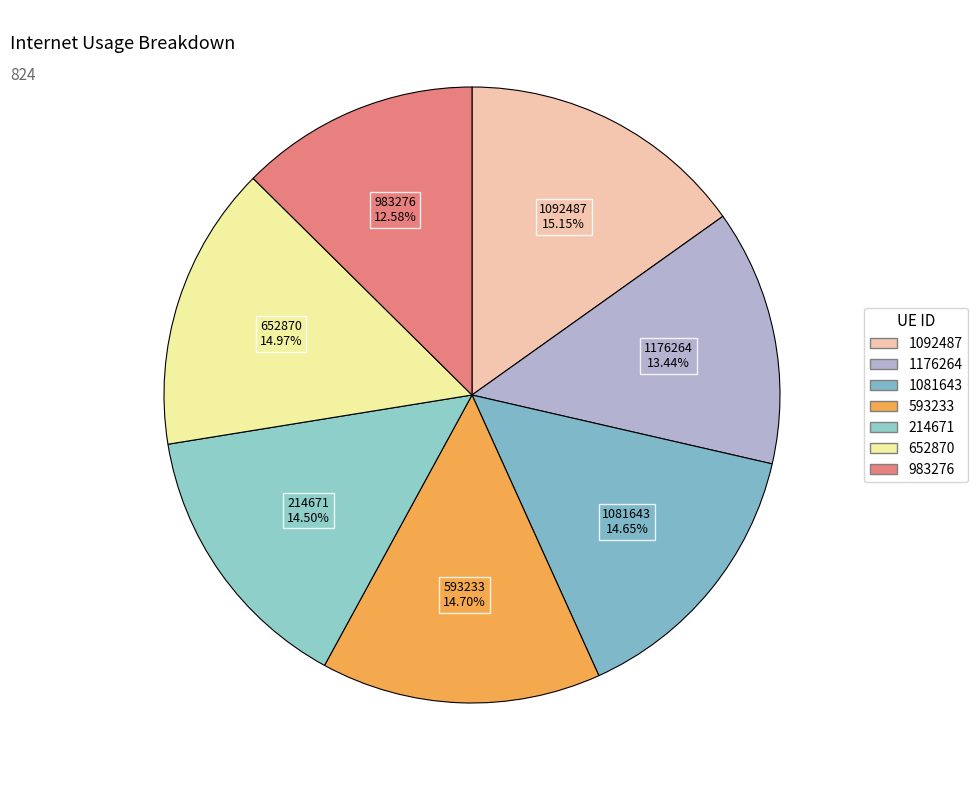

Which category has the smallest portion of the pie?

983276